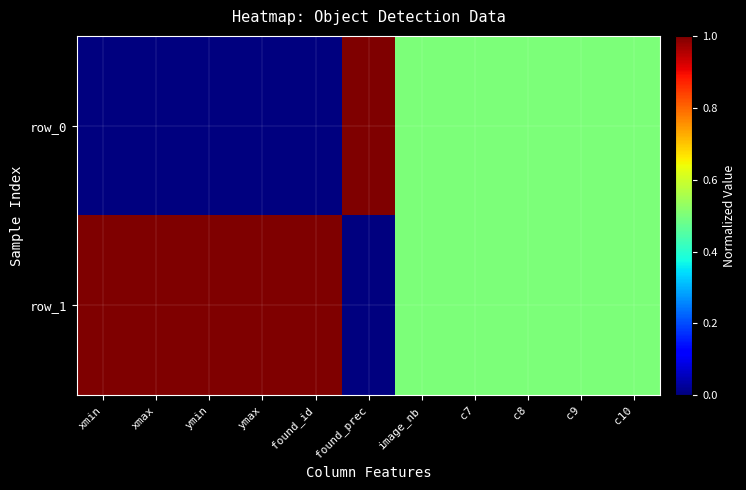

What is the difference between the highest and lowest values at ymax?

1.0